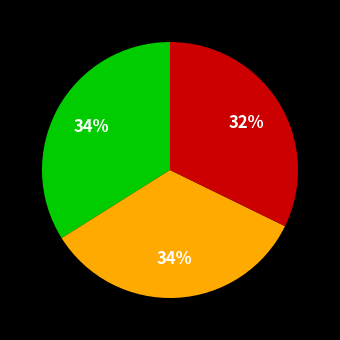

To the nearest percent, what is the difference between the largest and smallest slice percentages?

2%